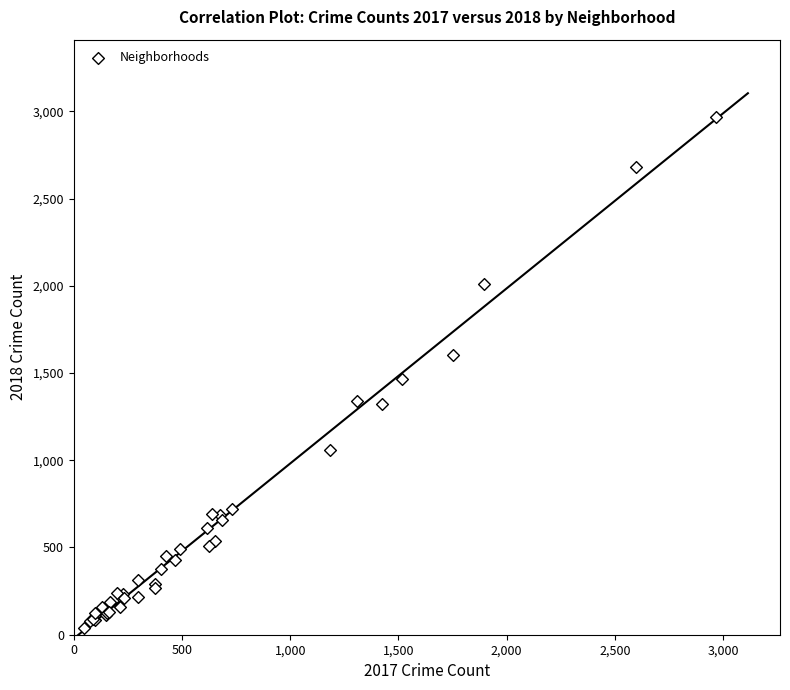

What Y value in the scatter plot is closest to 1502?

1463